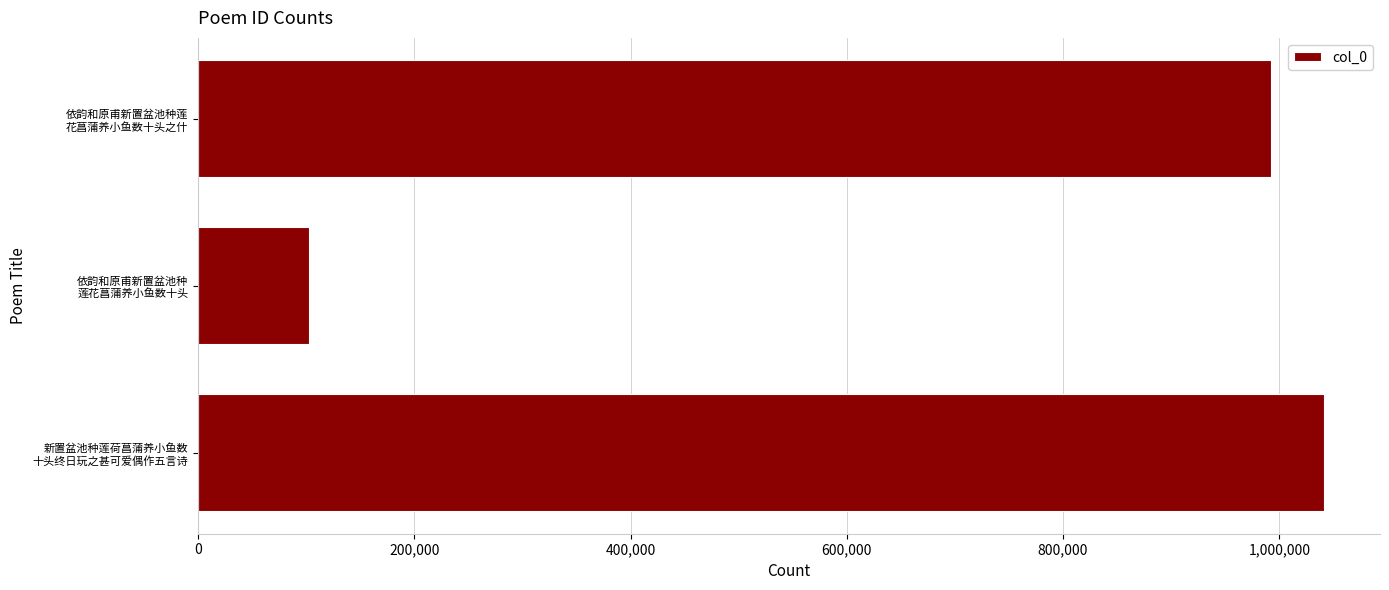

What is the difference between the second highest and minimum values?

889451